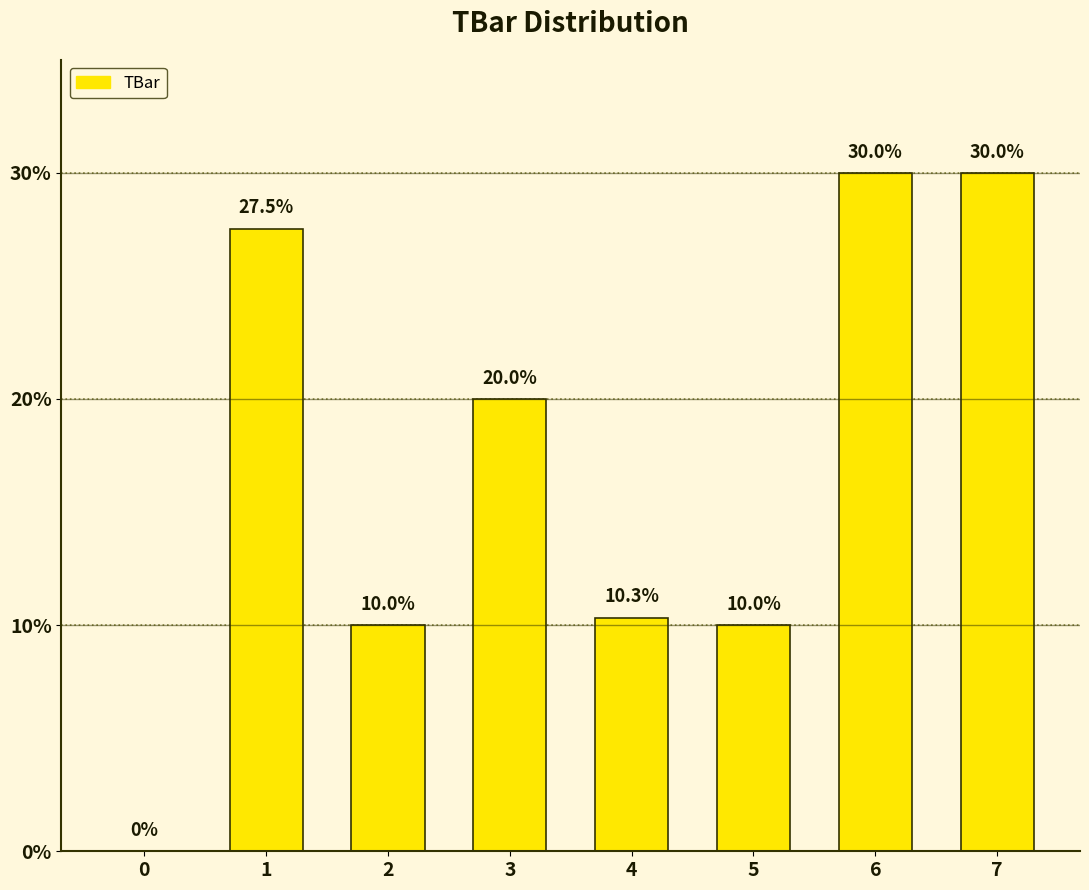

How many values are above zero?

7